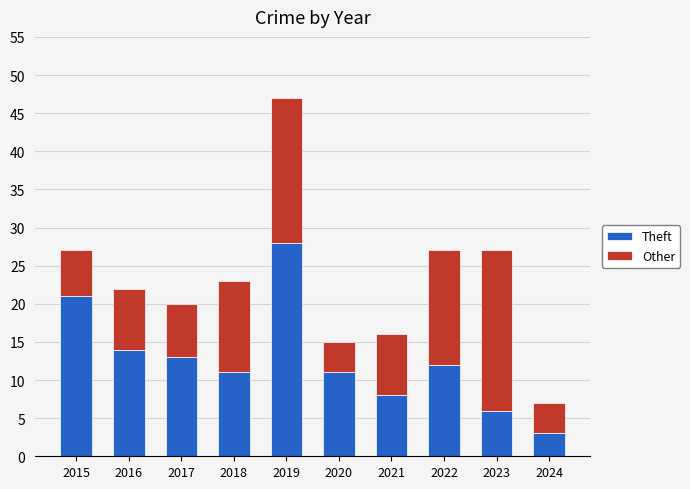

What is the total value across all series at 2018?

23